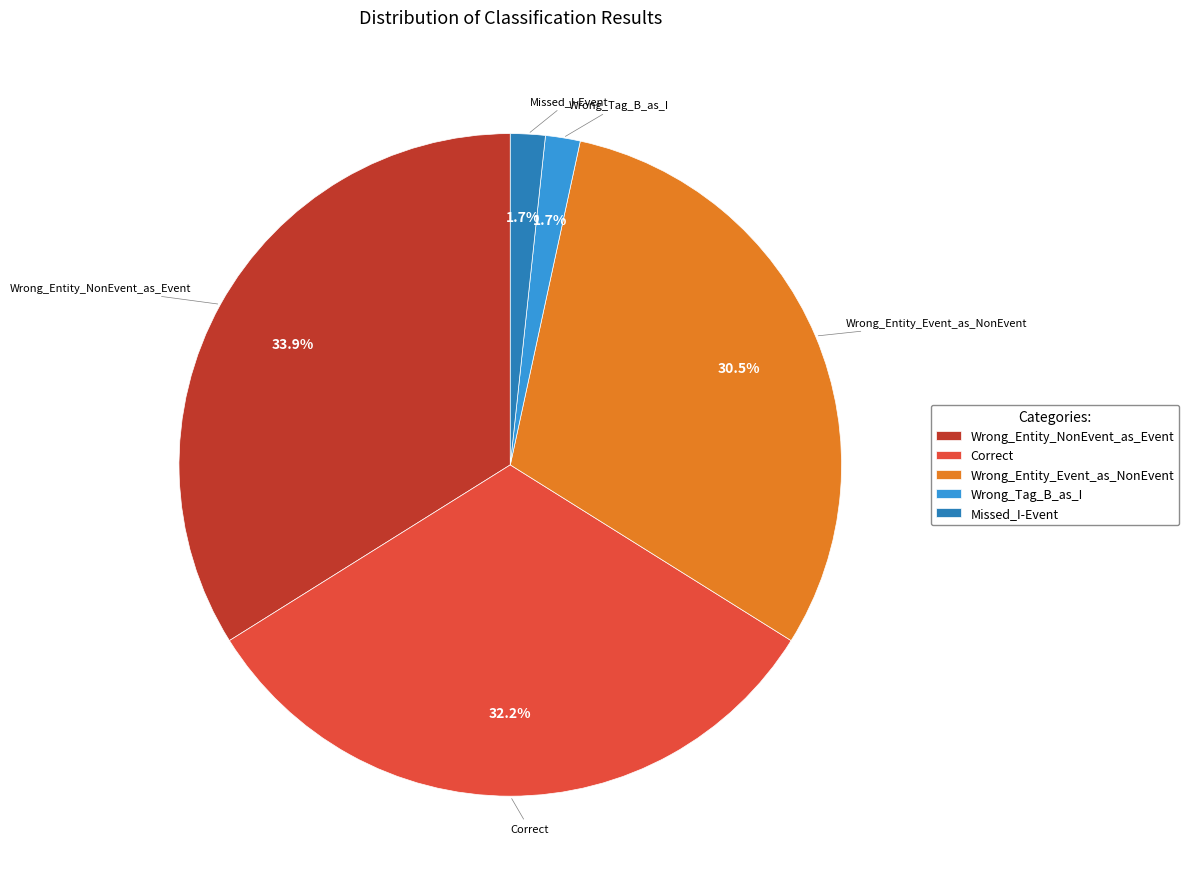

To the nearest percent, what is the average slice percentage?

20%